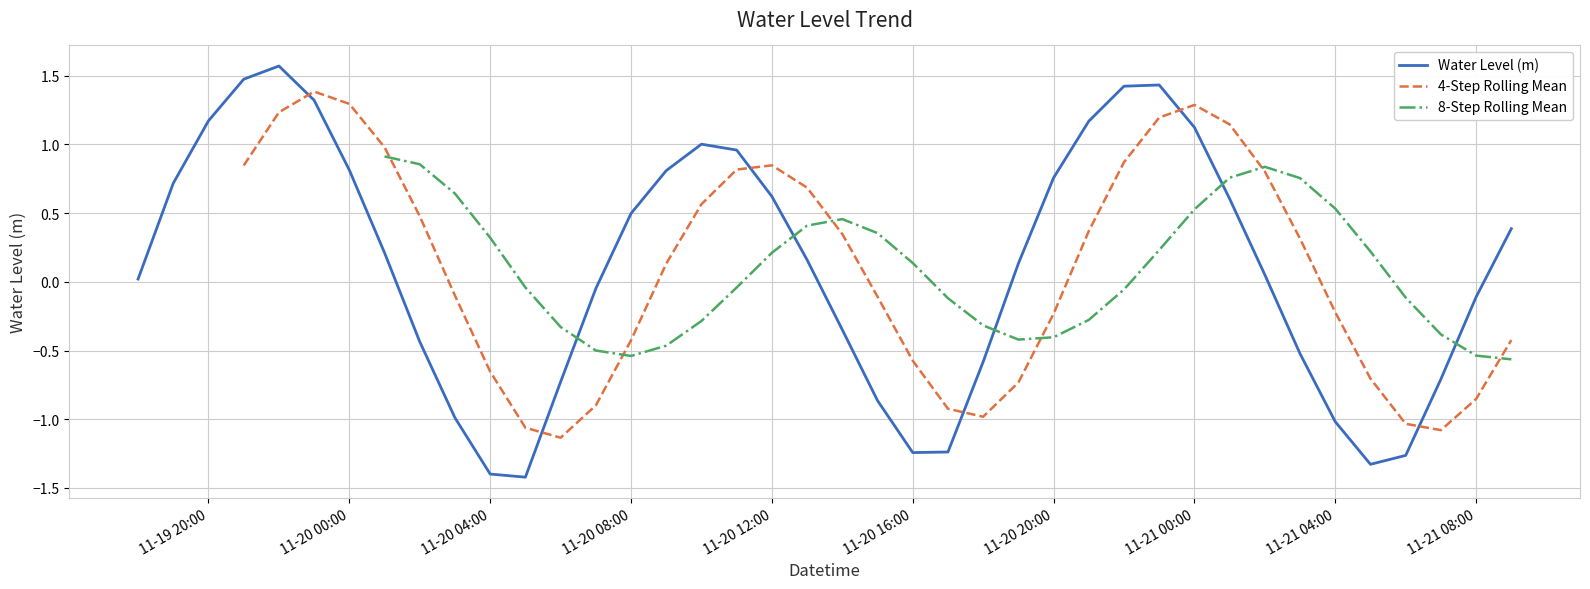

Count the number of categories in the chart.

40